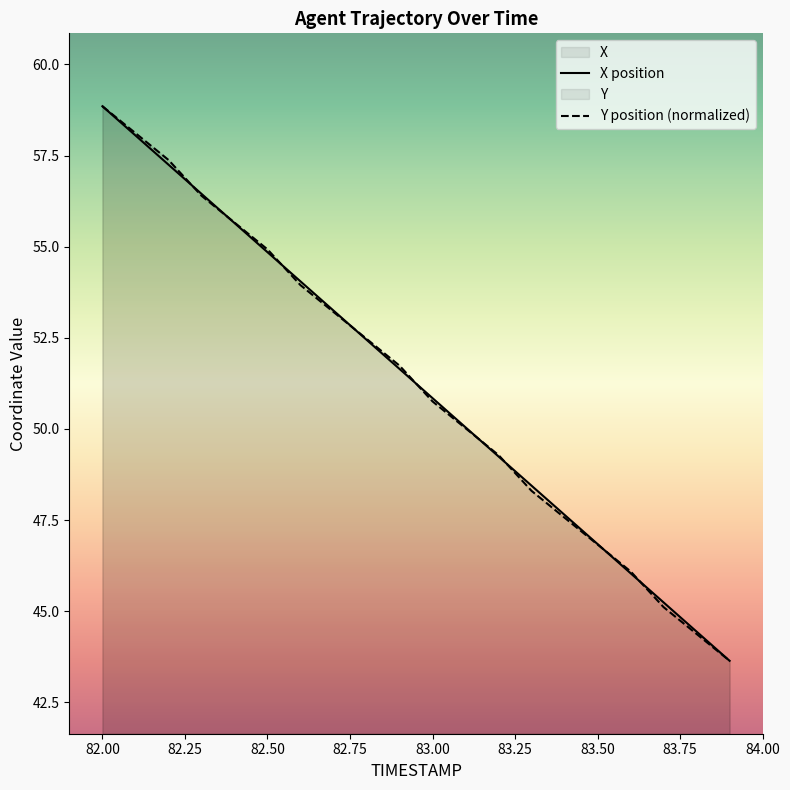

Which series has the largest range (max minus min)?

X